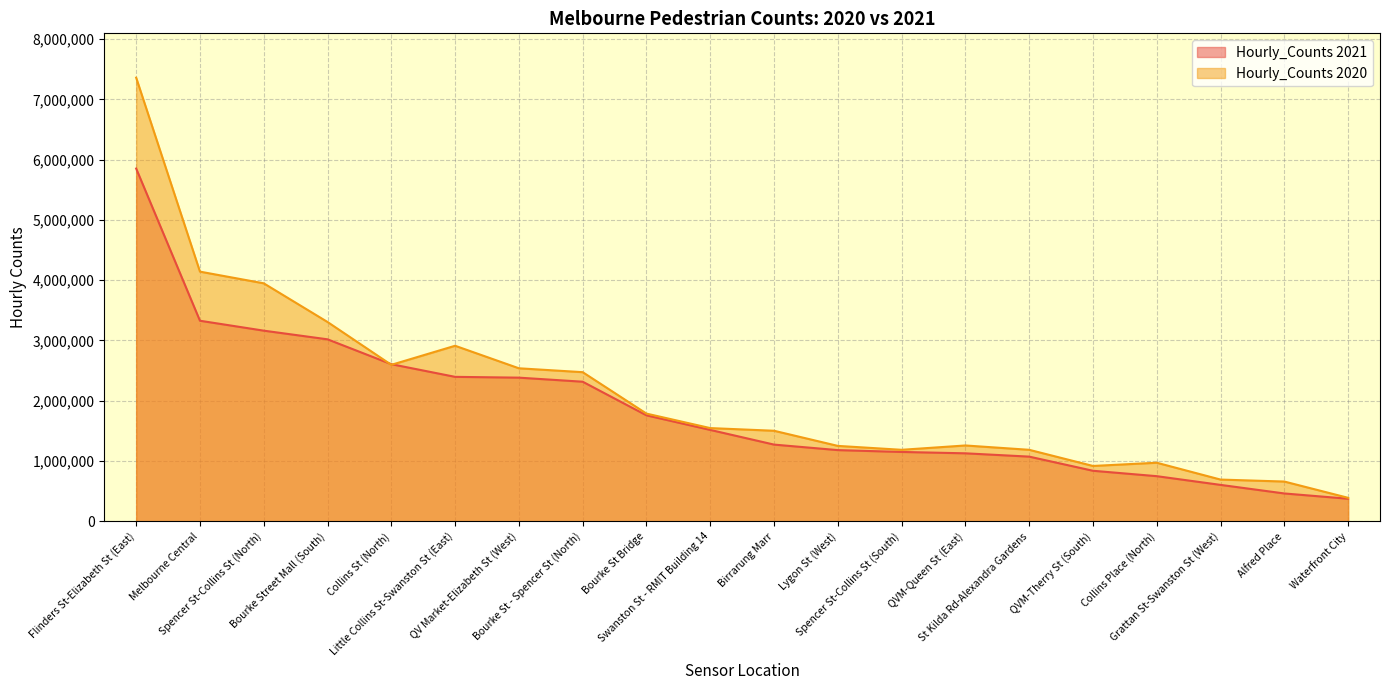

Does the chart display data point markers on the line(s)?

No